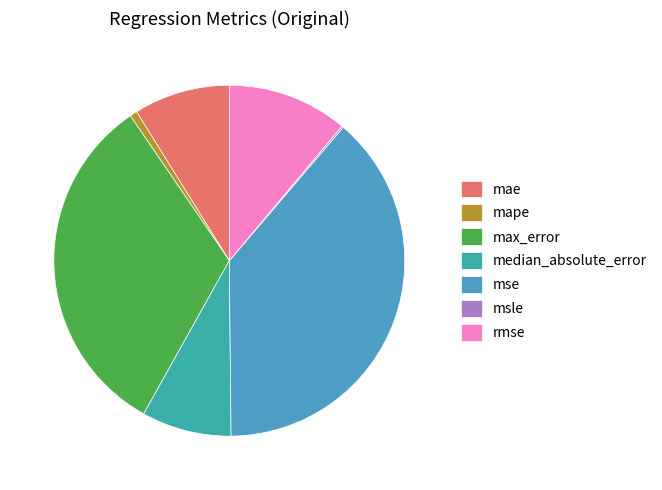

Rank the categories by value from highest to lowest.

mse, max_error, rmse, mae, median_absolute_error, mape, msle